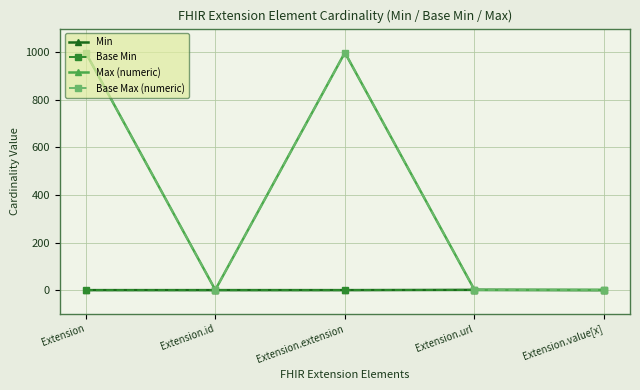

Which label corresponds to the largest value in the chart?

Extension